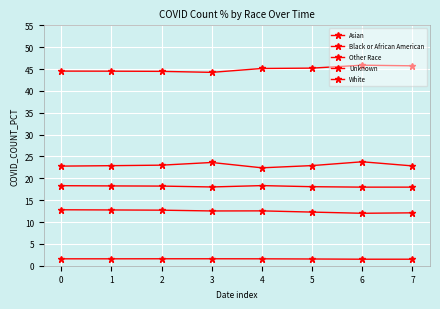

How many lines are shown in the chart?

5